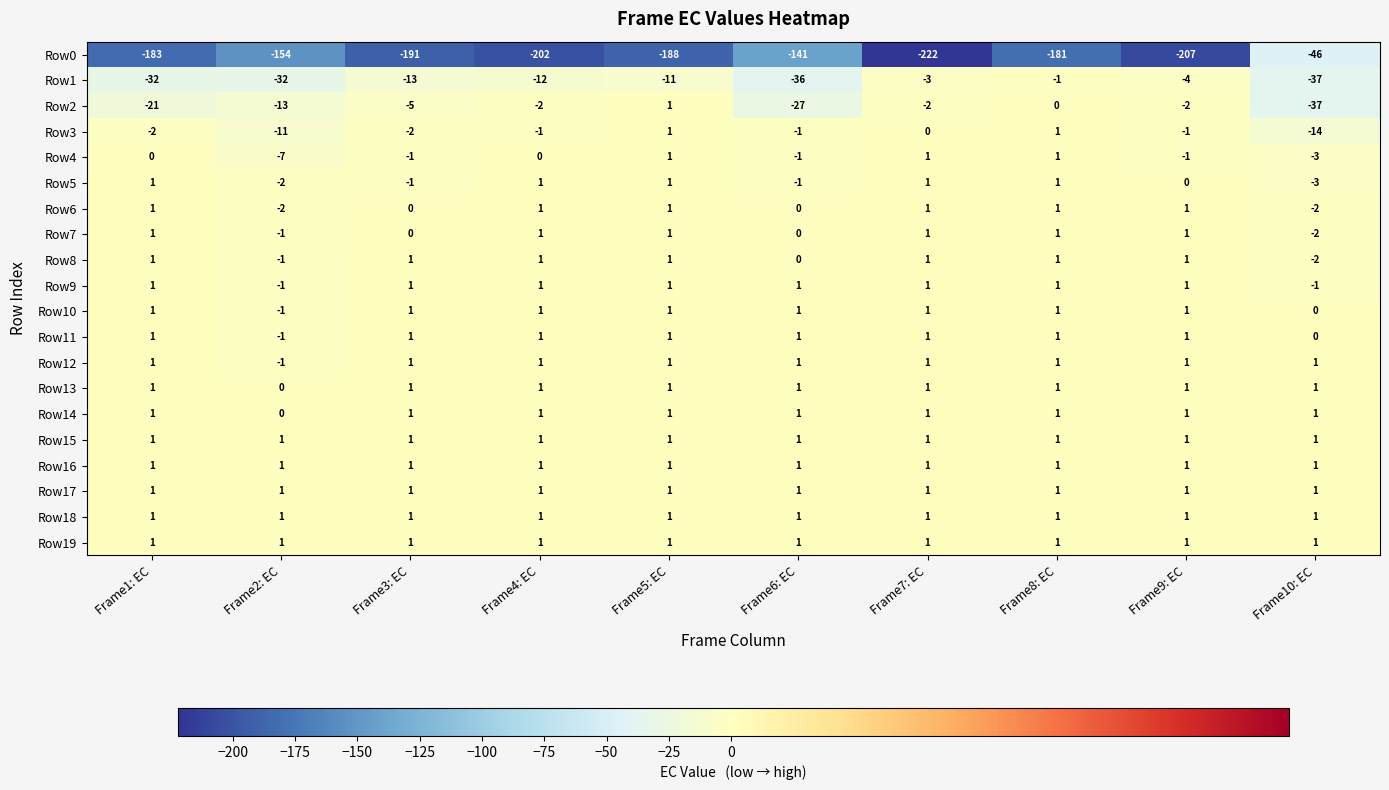

True or false: Row5 has a value of 0 at Frame2: EC.

False